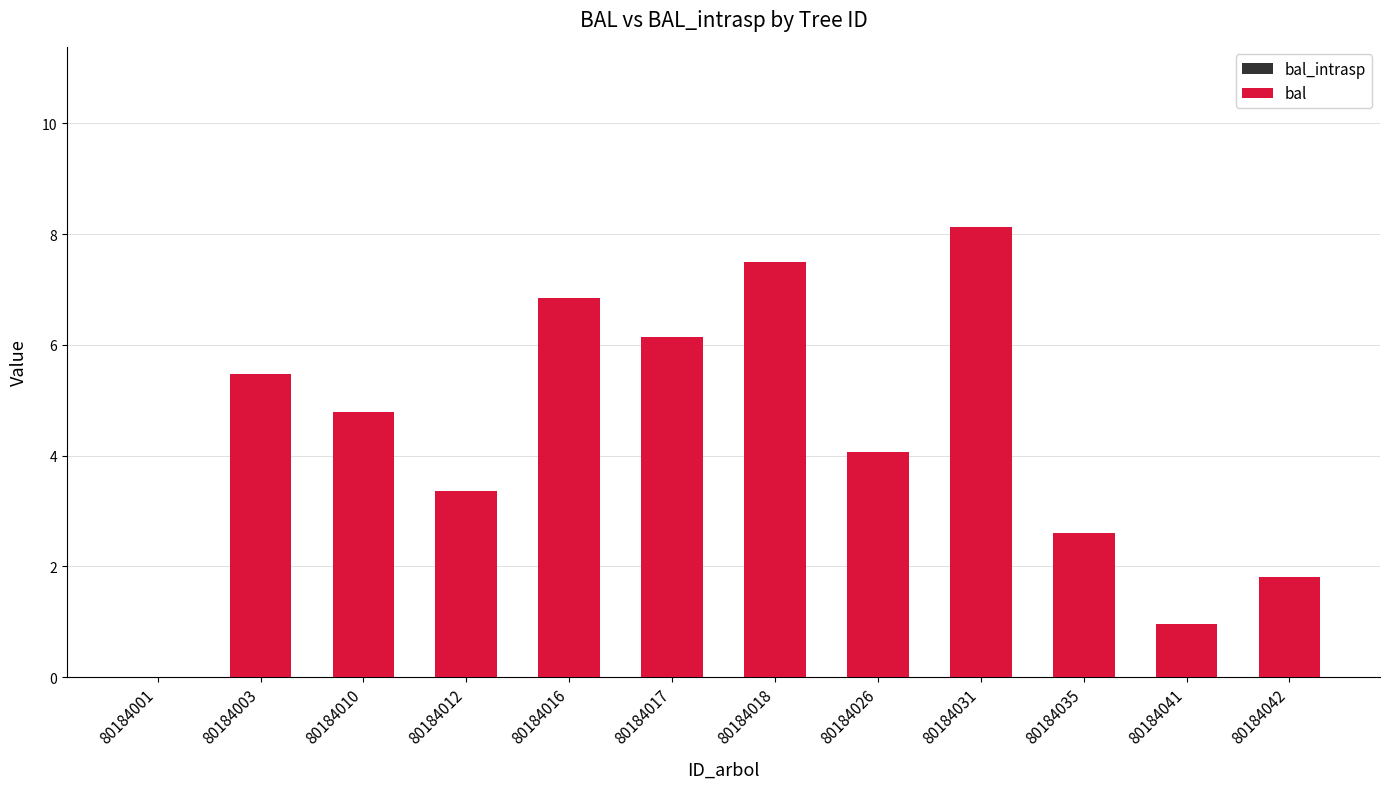

How many positive values does the bal series have?

11